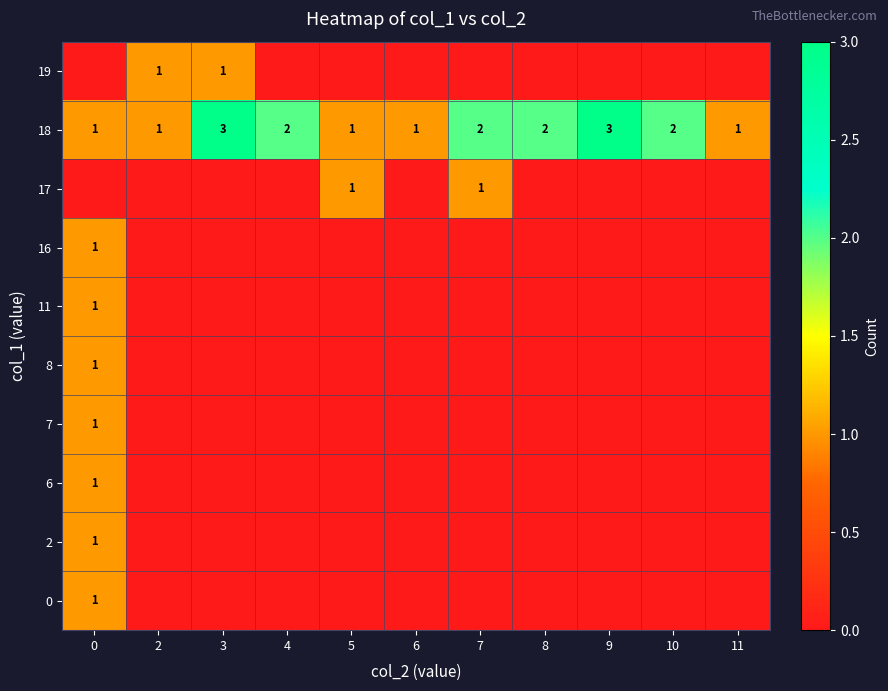

The value of 18 at 10 is 2. True or false?

True